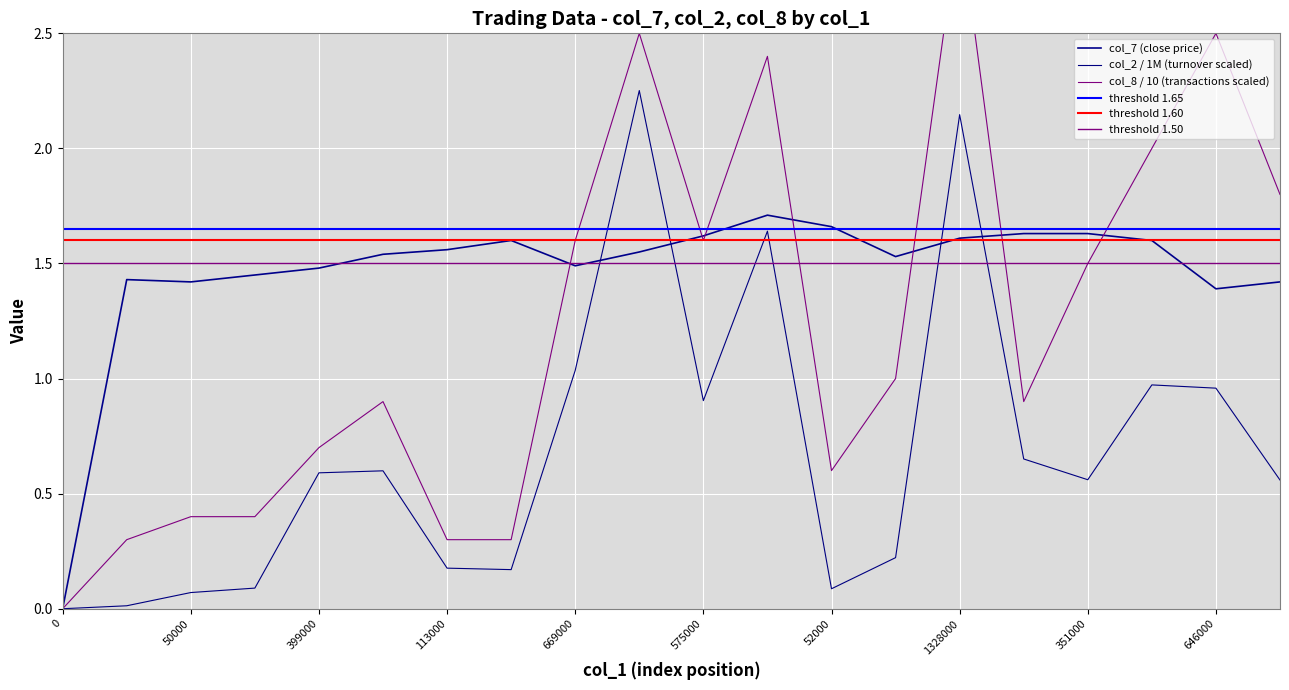

Rank the series at 436000 from highest to lowest value.

col_7, col_8, col_2